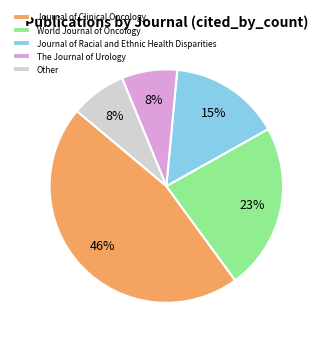

Is there a majority slice in this chart?

No